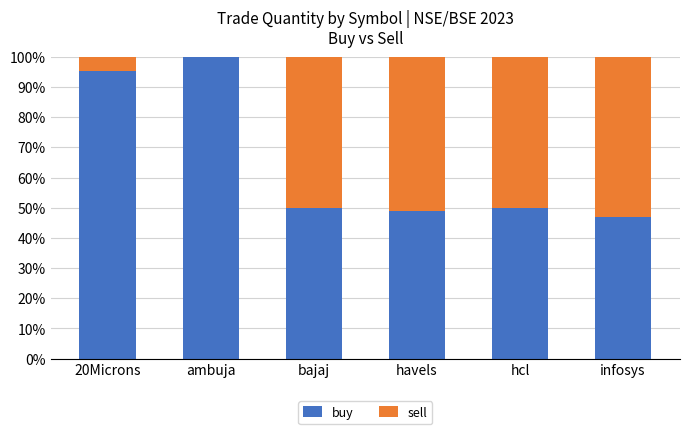

The buy series shows 95.5 at 20Microns. True or false?

True